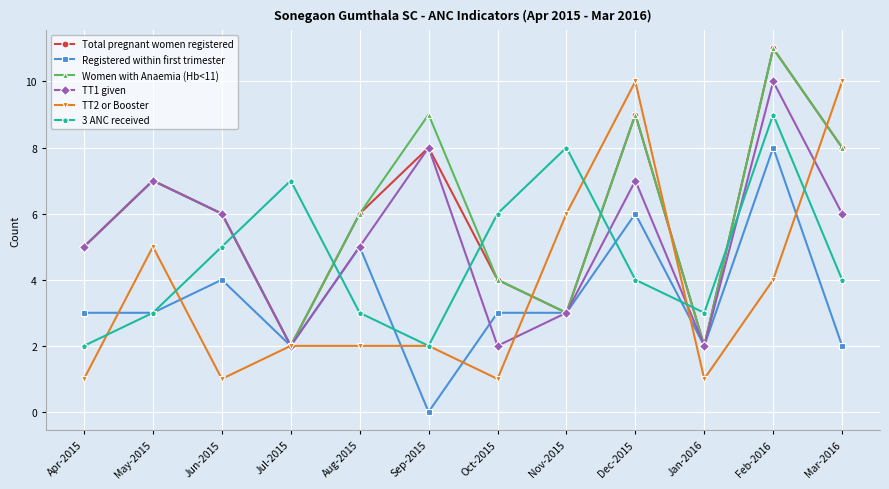

What is the average value of the TT2 or Booster series?

4